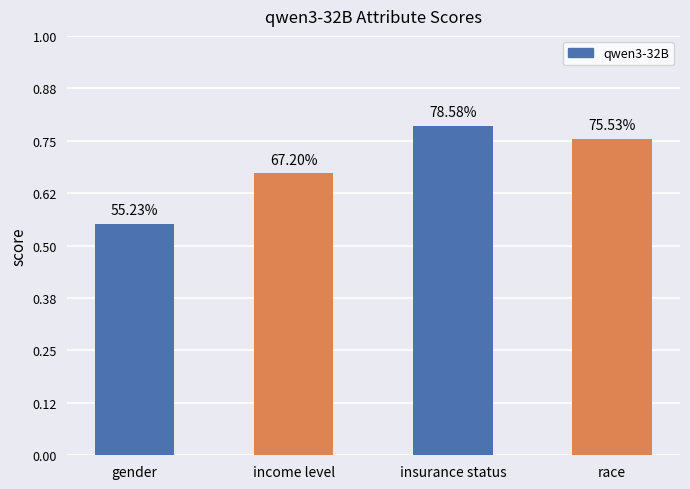

Rank the categories by value from lowest to highest.

gender, income level, race, insurance status